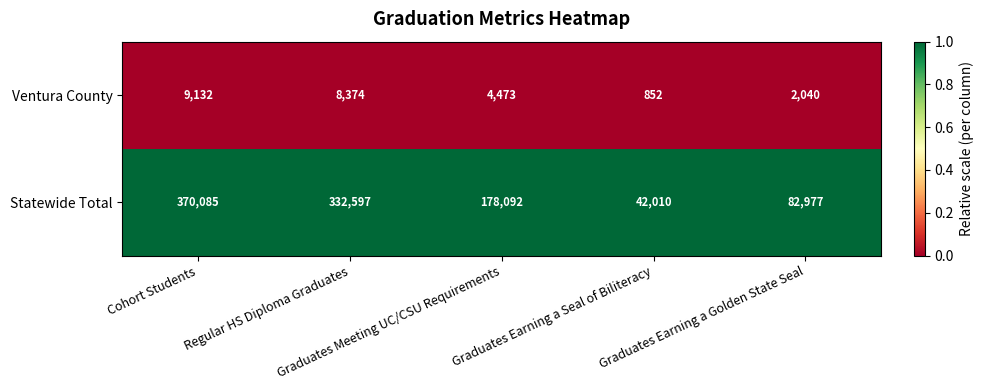

At how many categories does at least one series exceed 62546?

4